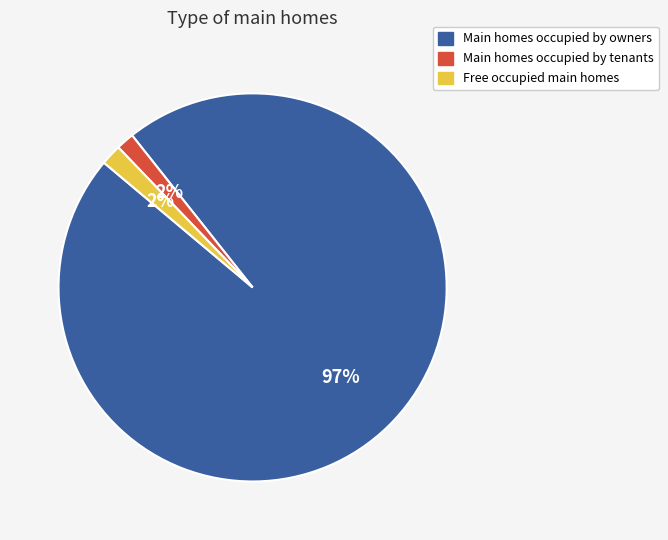

Is there a majority slice in this chart?

Yes